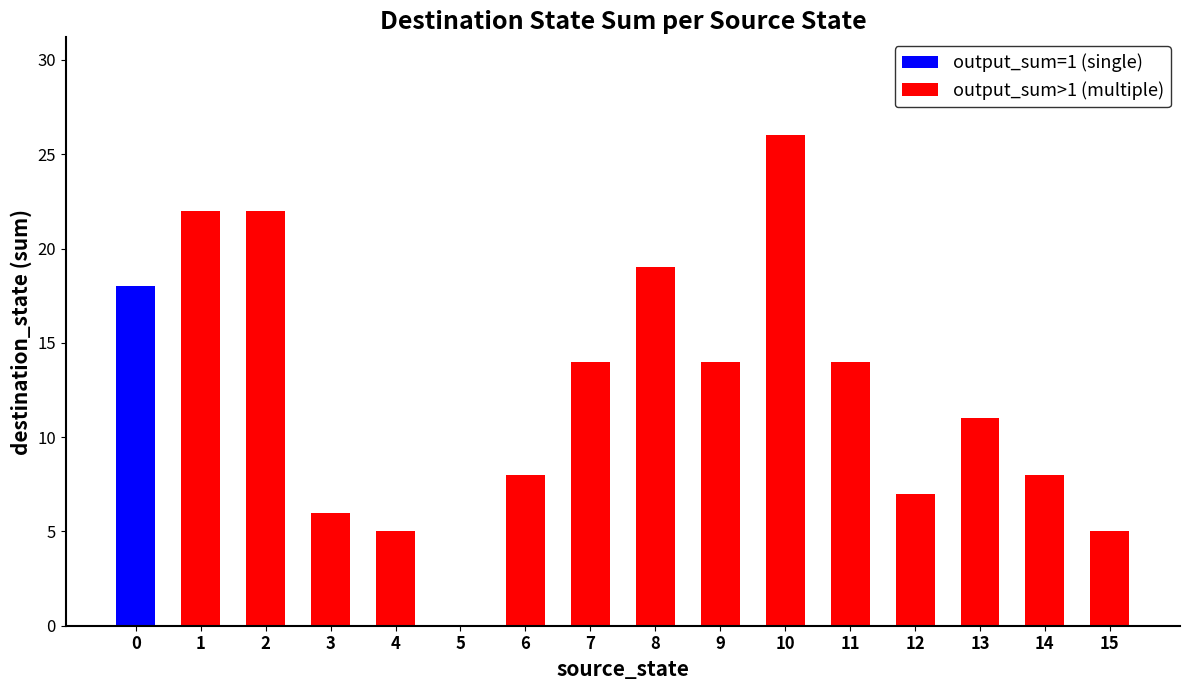

What is the difference between the maximum and minimum values?

26